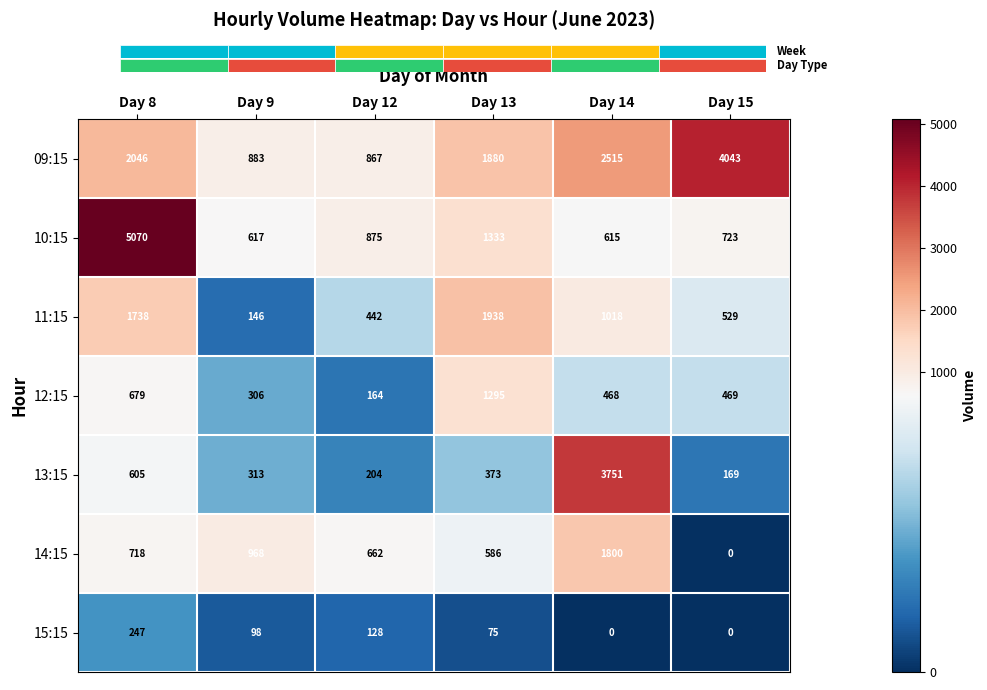

Count the 12:15 values in the range 306 to 679.

4